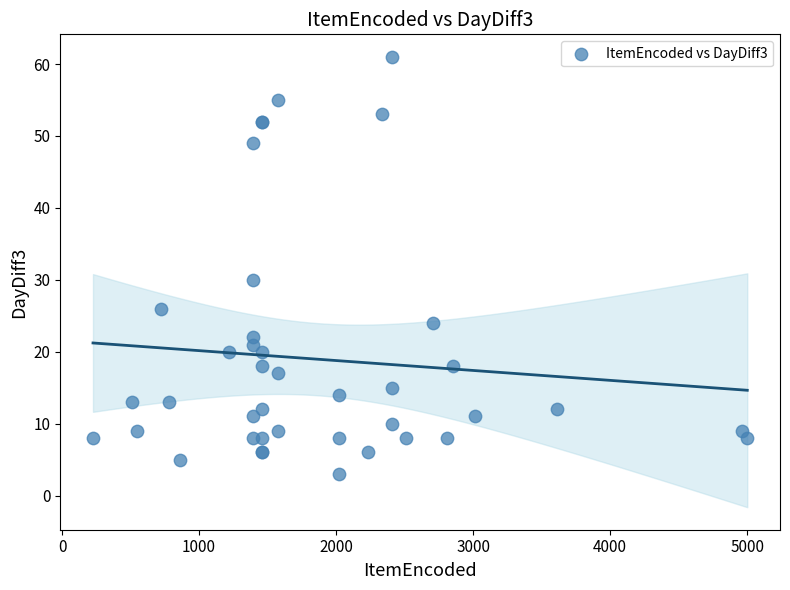

What Y value in the scatter plot is closest to 32?

30